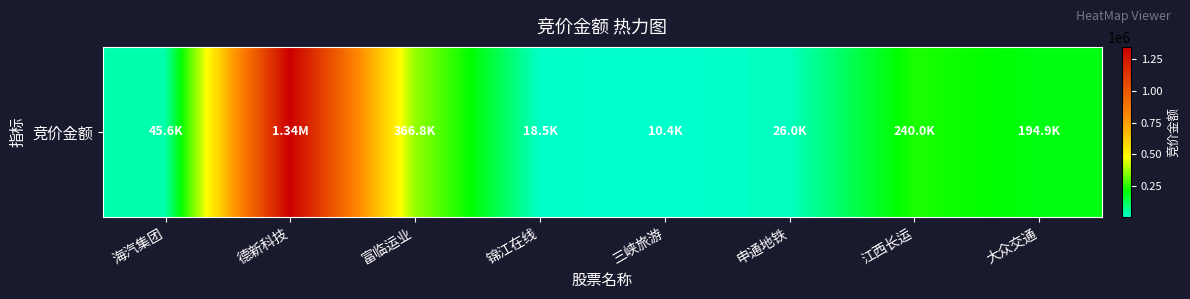

What is the difference between the second highest and second lowest values?

348315